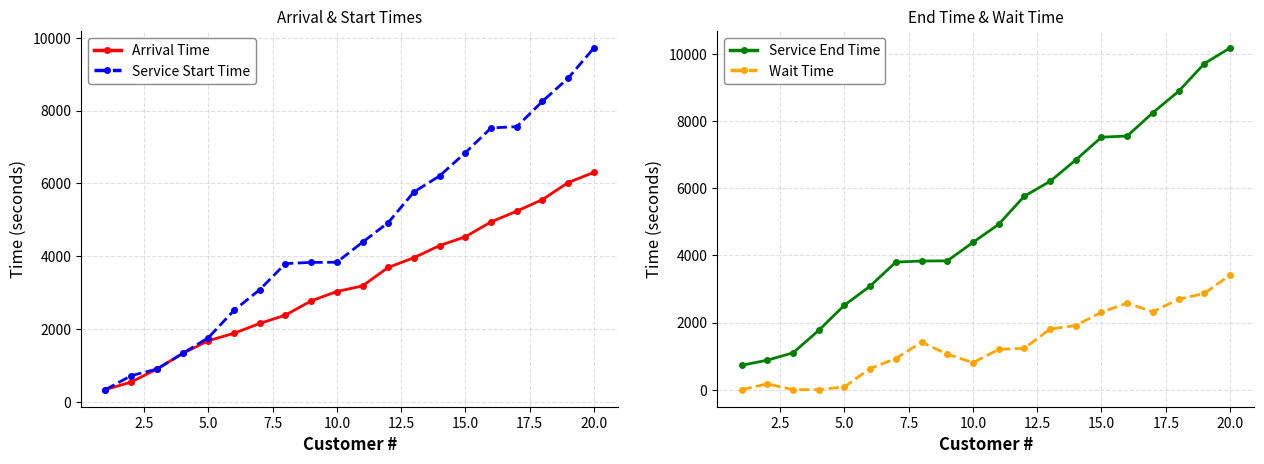

The value of Service End Time at 20.0 is 14217.5. True or false?

False